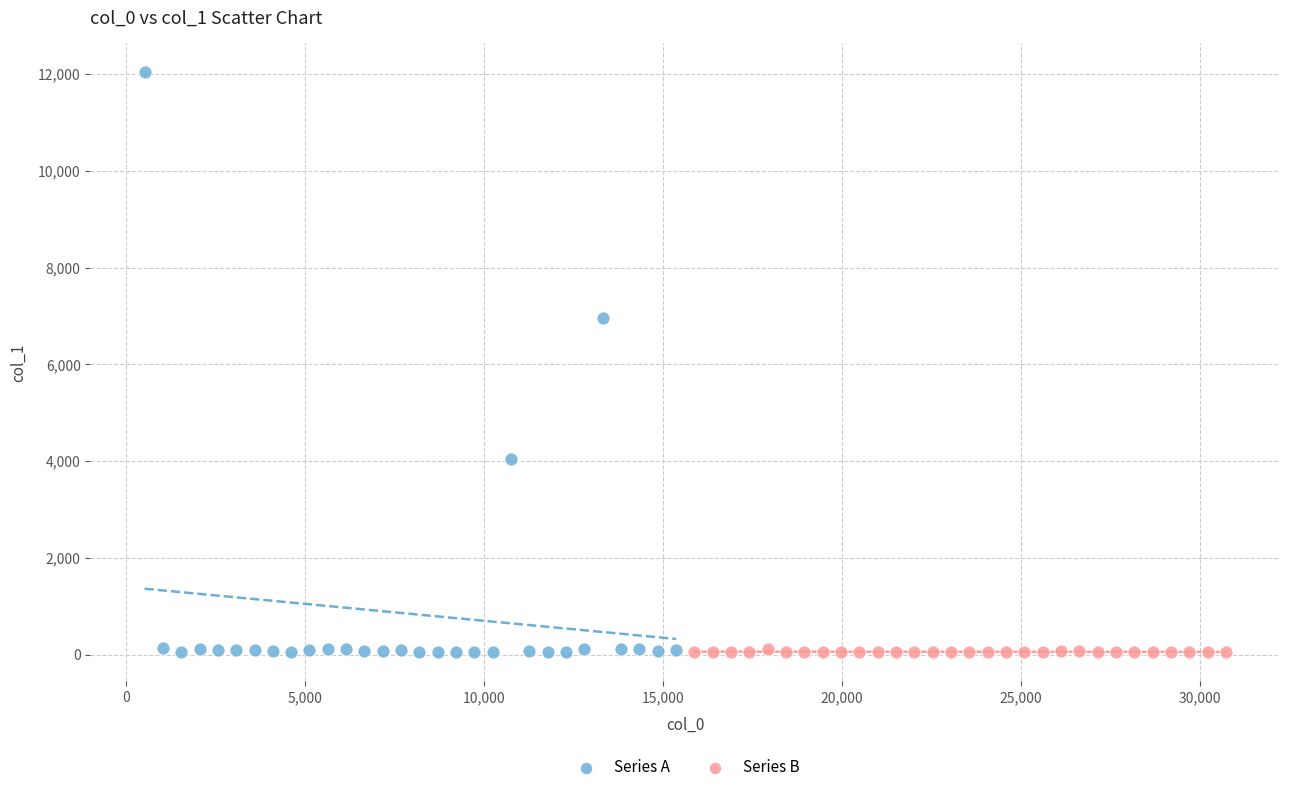

Which series contains the highest Y value?

Series A